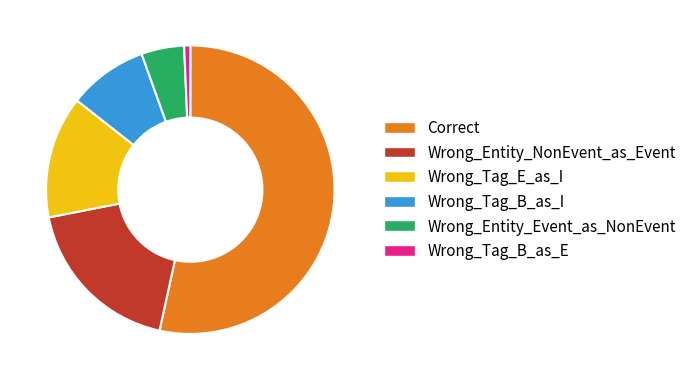

How many slices are in this pie chart?

6